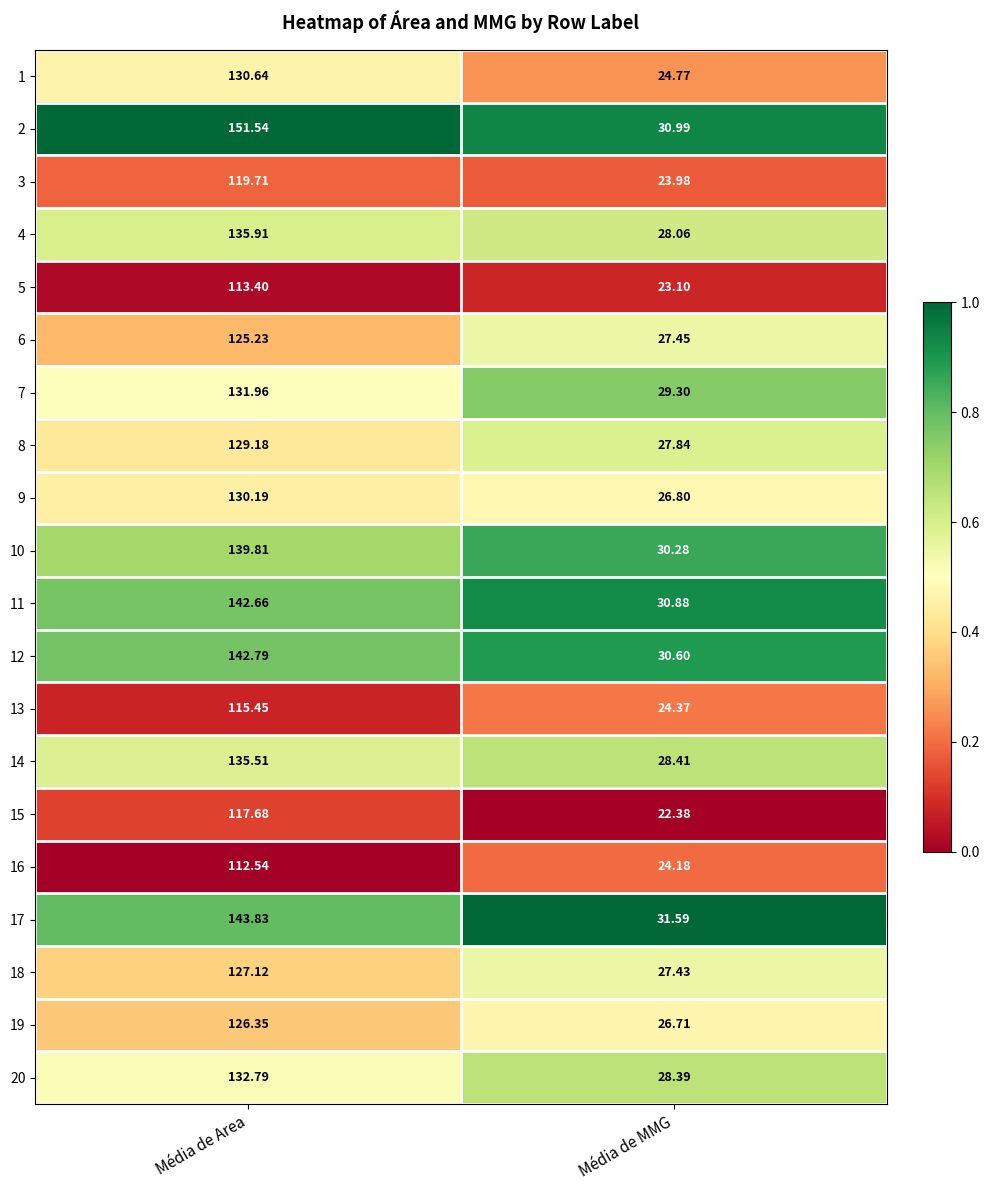

At which label does 16 reach its peak?

Média de Area